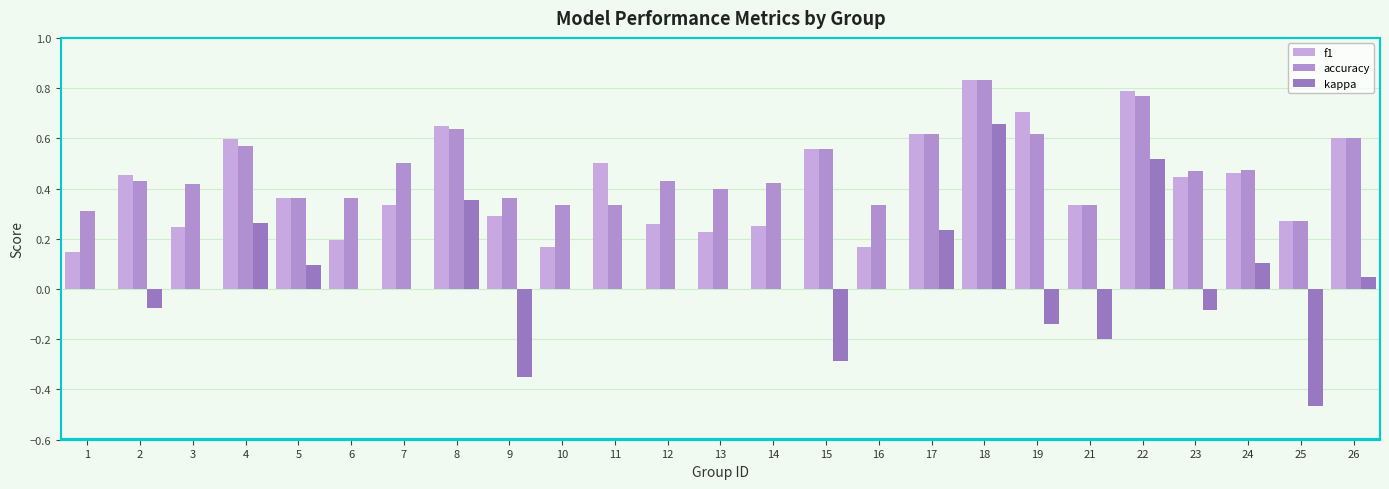

What is the difference between the highest and lowest values at 25?

0.7